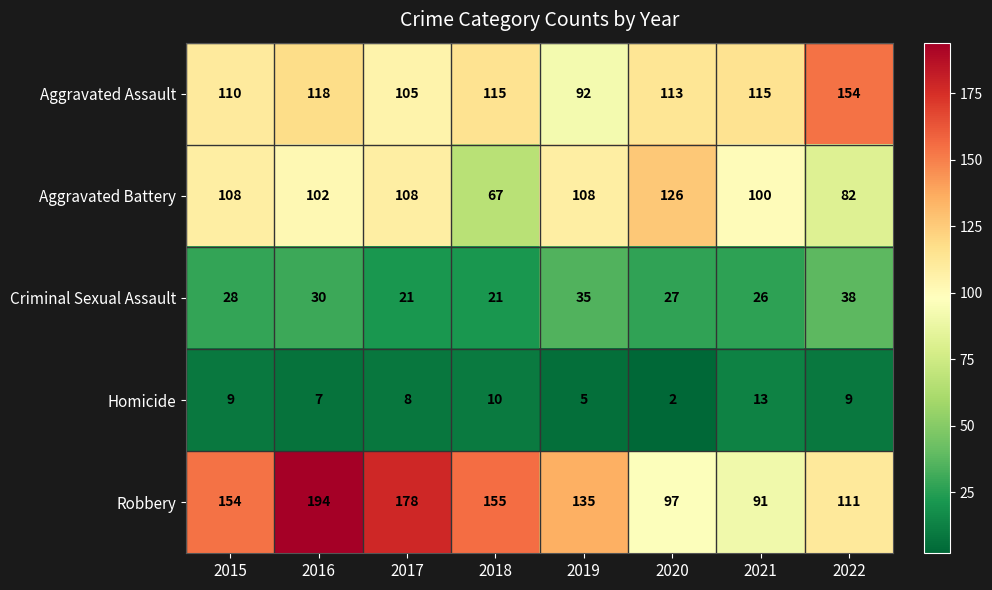

What is the difference between the Aggravated Battery values at 2022 and 2017?

26